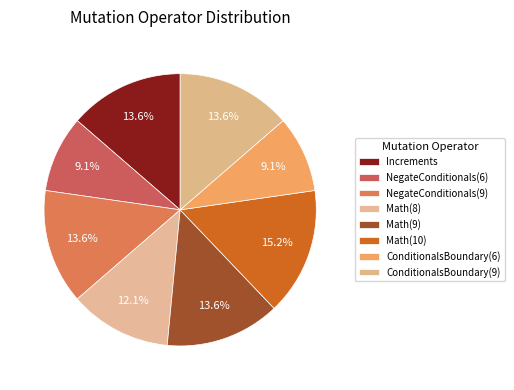

How many slices are in this pie chart?

8